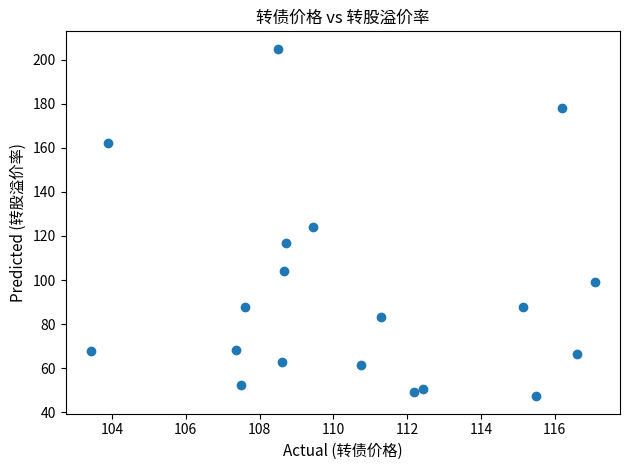

What is the range of X values (max minus min)?

13.7